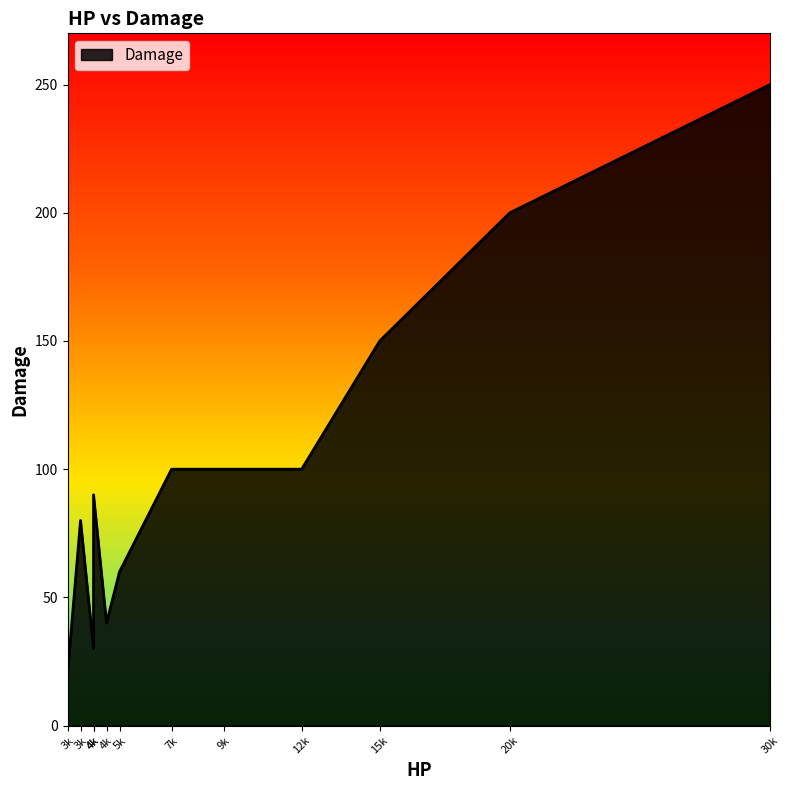

What is the sum of the values at 20000 and 4500?

240